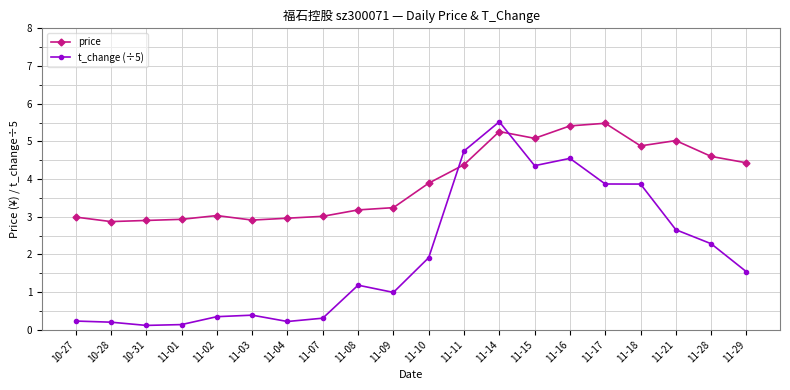

What is the label of the 5th point from the right?

11-17